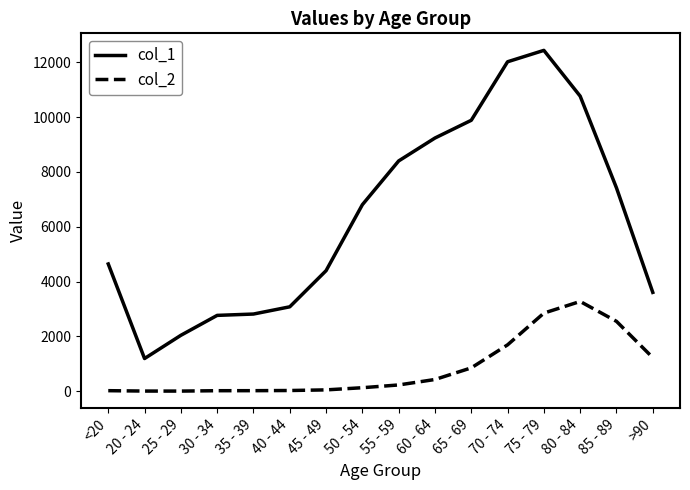

What is the average value of the col_2 series?

834